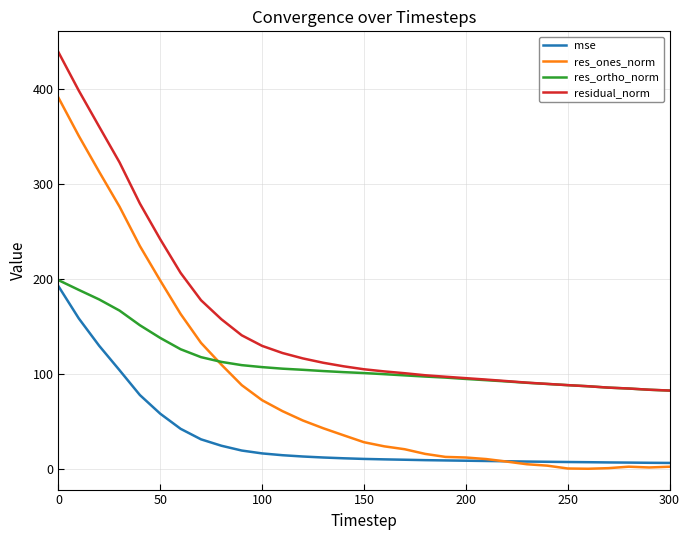

List the series in order of their overall mean, highest first.

residual_norm, res_ortho_norm, res_ones_norm, mse